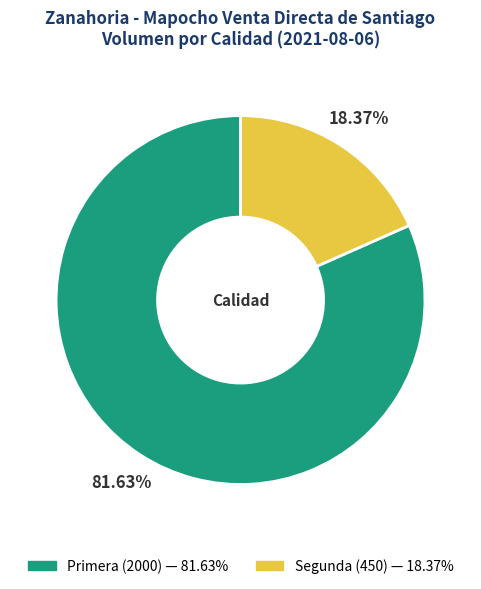

How many segments does this pie chart have?

2